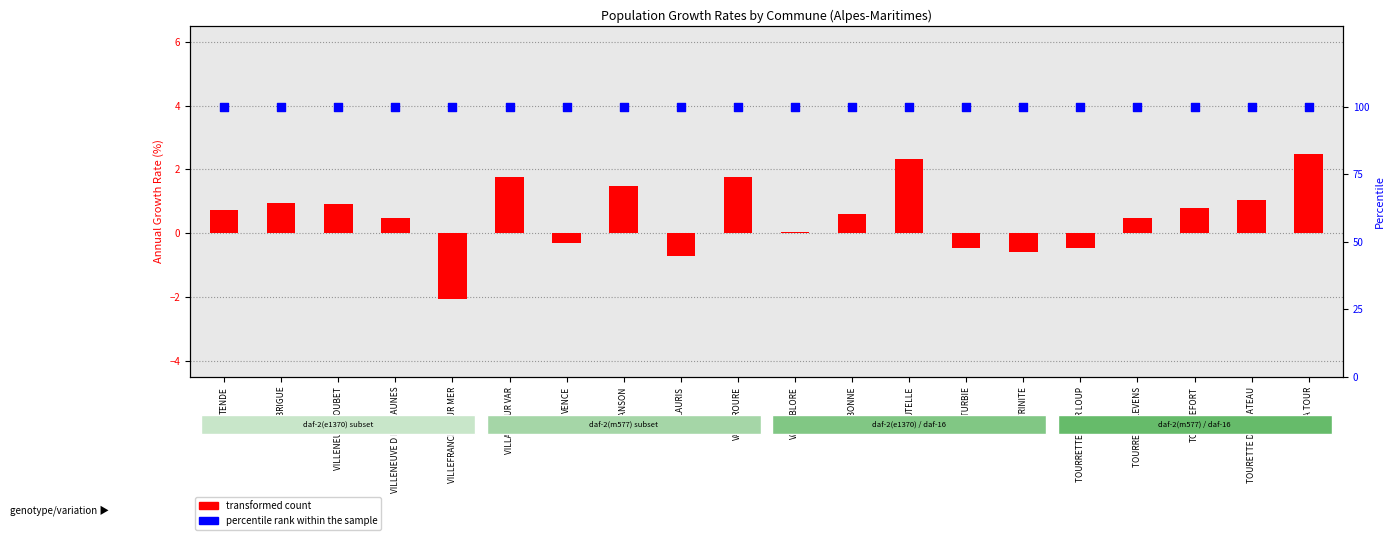

Which series contains the lowest Y value?

transformed count